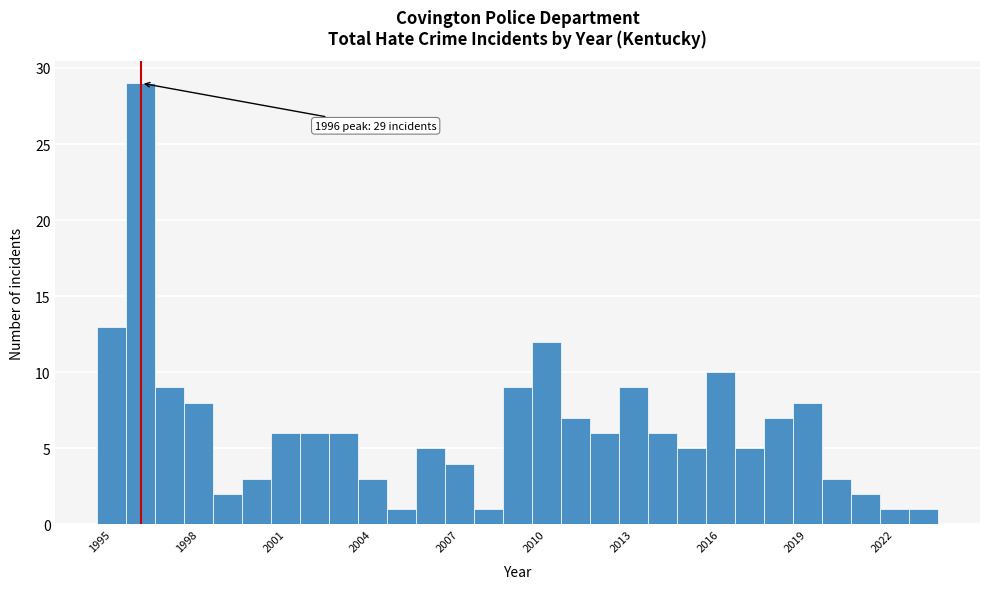

Around what value on the x-axis is the tallest bar? Give the approximate position of its centre, as read against the axis.

1996.0